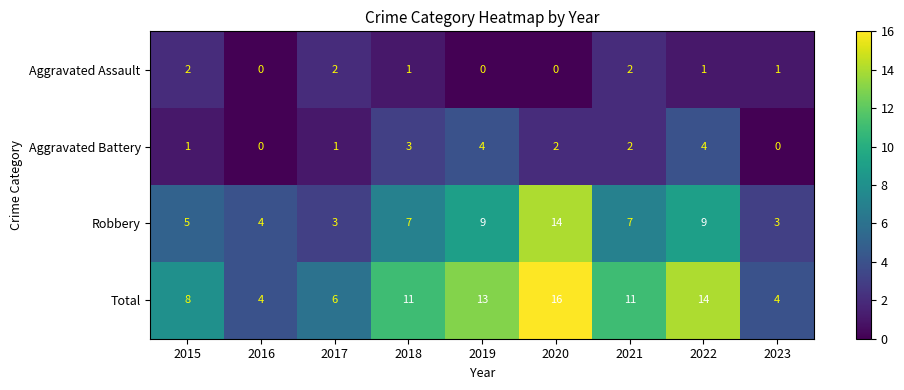

Which series has the widest spread of values?

Total